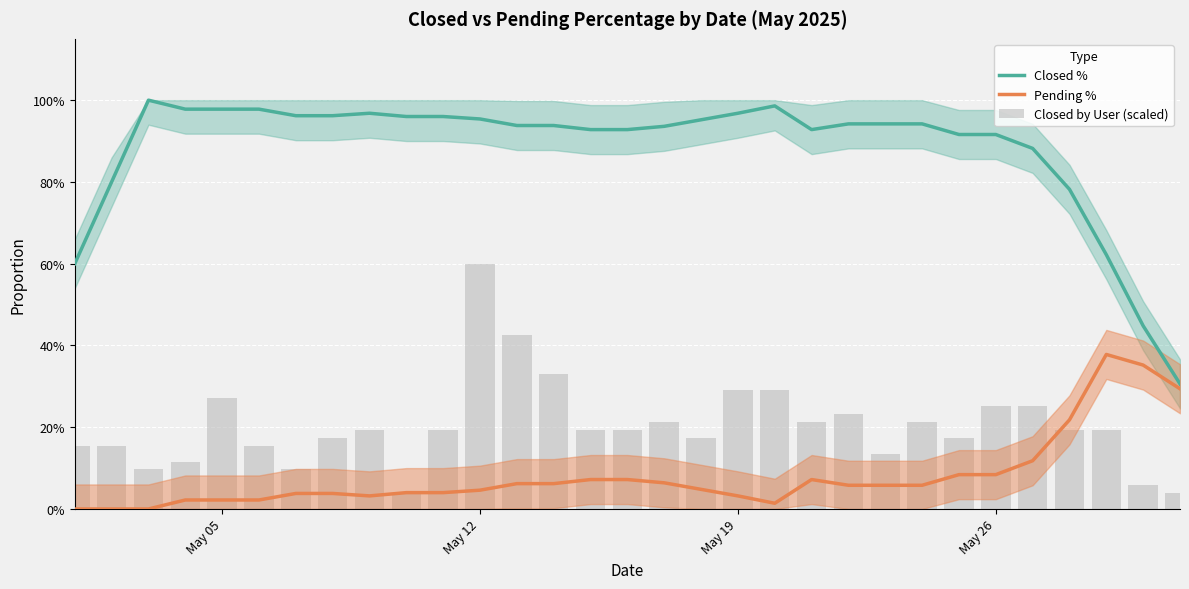

How many groups of bars are there?

31